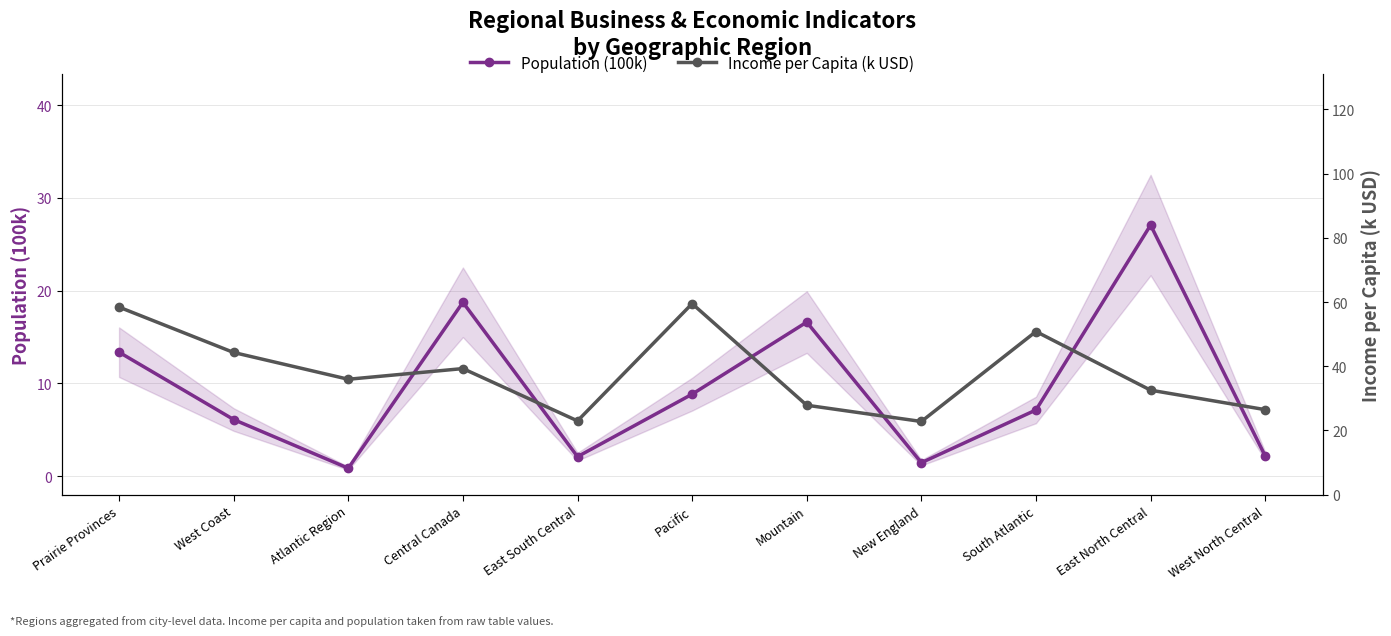

The value of Income per Capita (k USD) at Central Canada is 8.9. True or false?

False